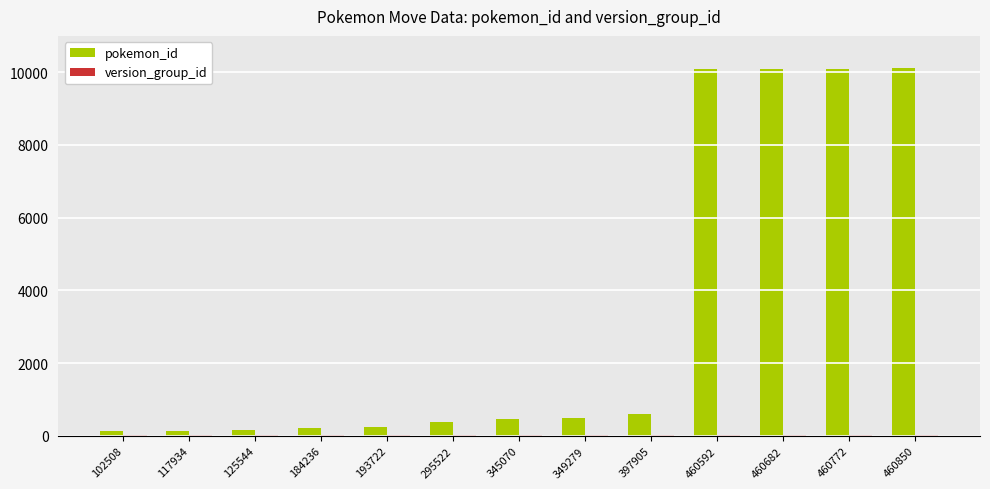

What is the sum of all pokemon_id values?

43234